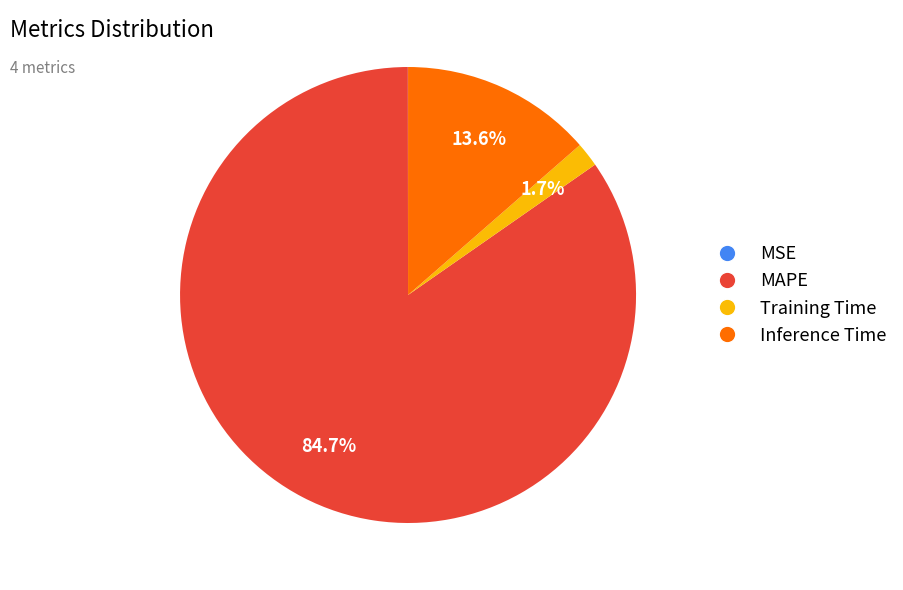

Which slice is the largest?

MAPE